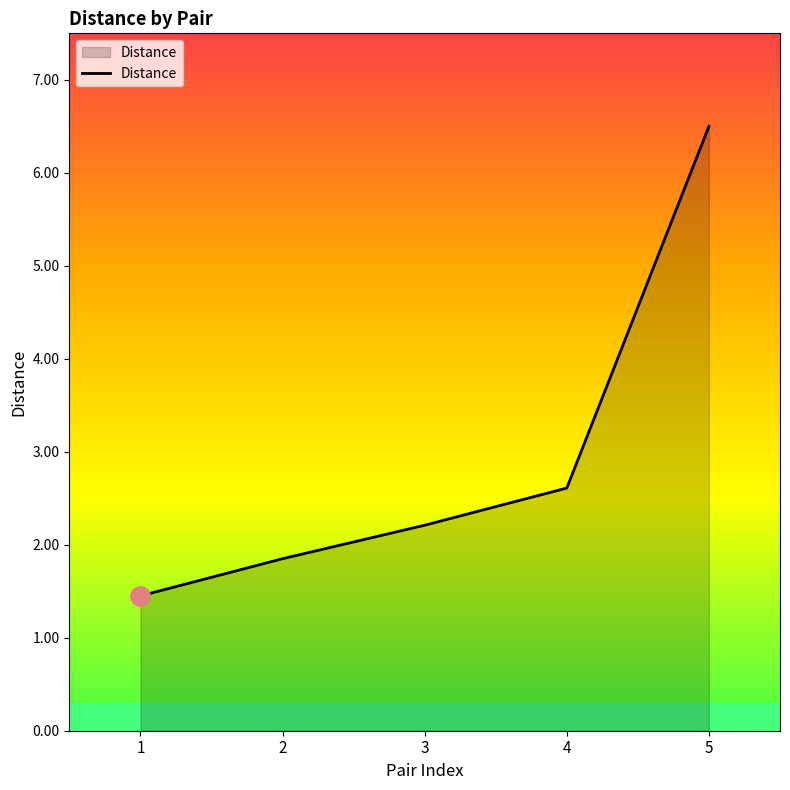

What is the sum of all values?

14.6